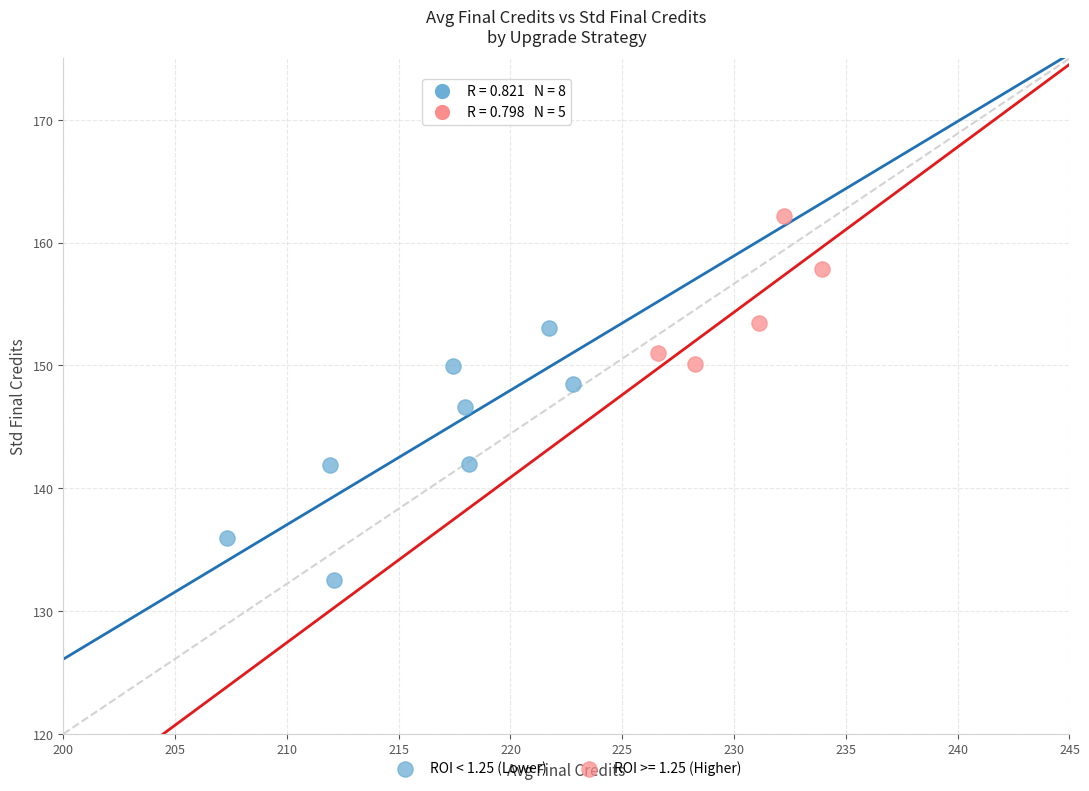

Which series contains the lowest Y value?

ROI < 1.25 (Lower)